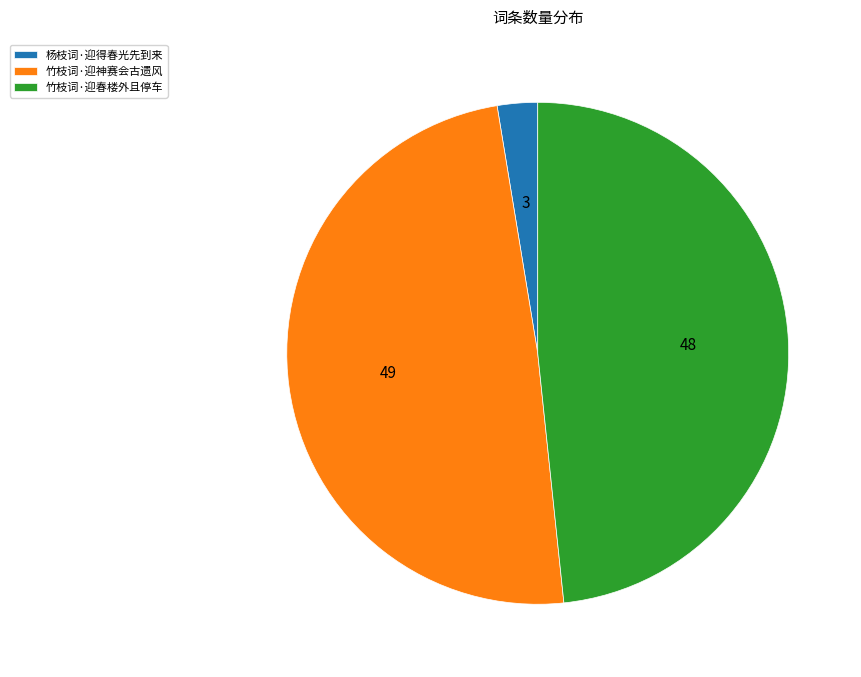

Is 竹枝词·迎春楼外且停车 the majority of the pie?

No